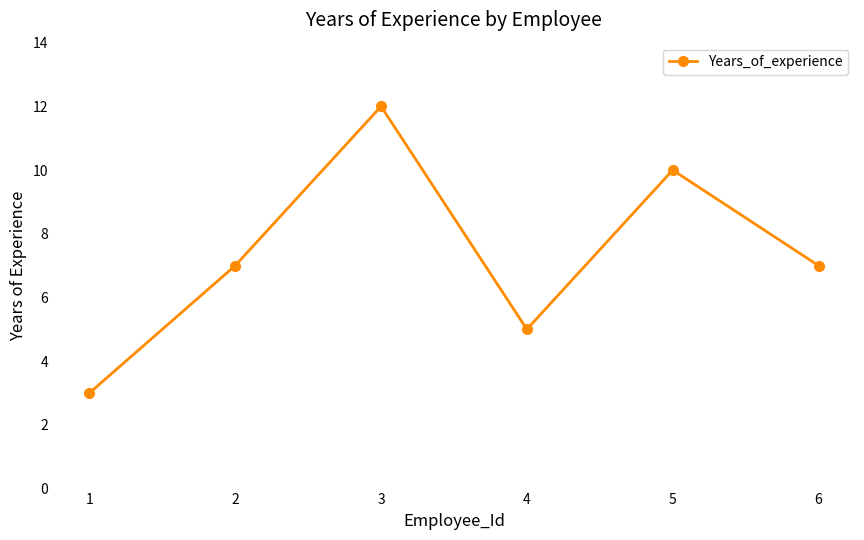

Where is the first local minimum?

4